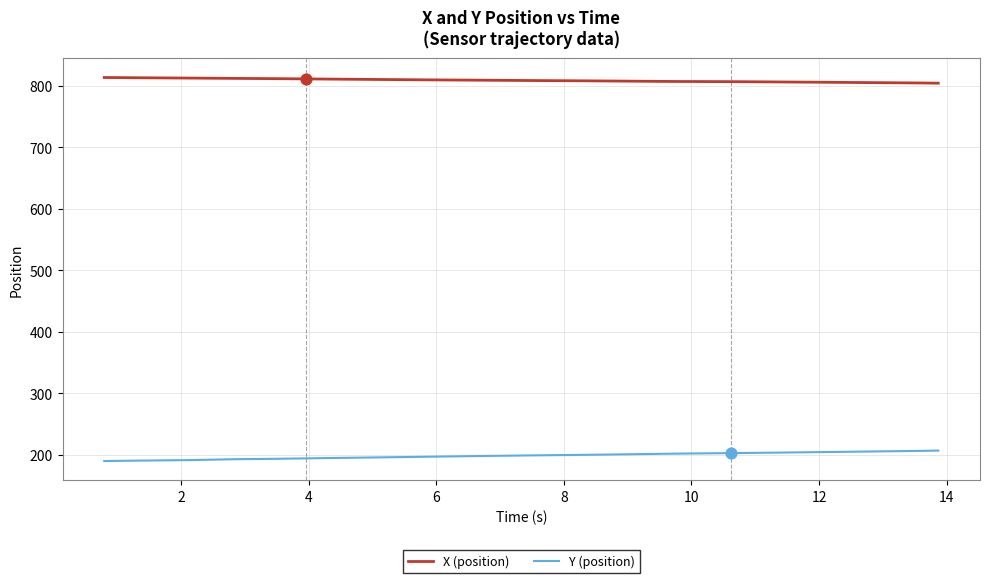

What are all the series names shown in the legend?

X (position), Y (position)